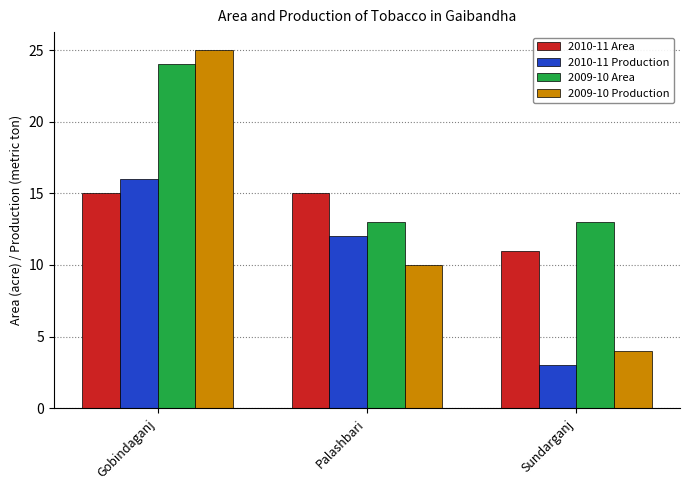

What is the maximum value shown in the chart?

25